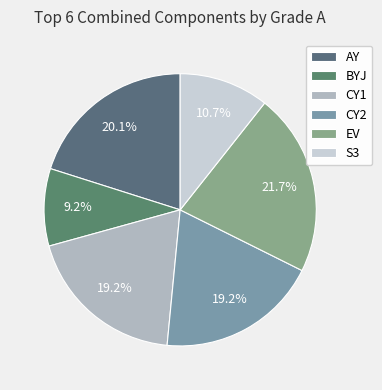

The EV slice represents 33% of the pie. True or false?

False